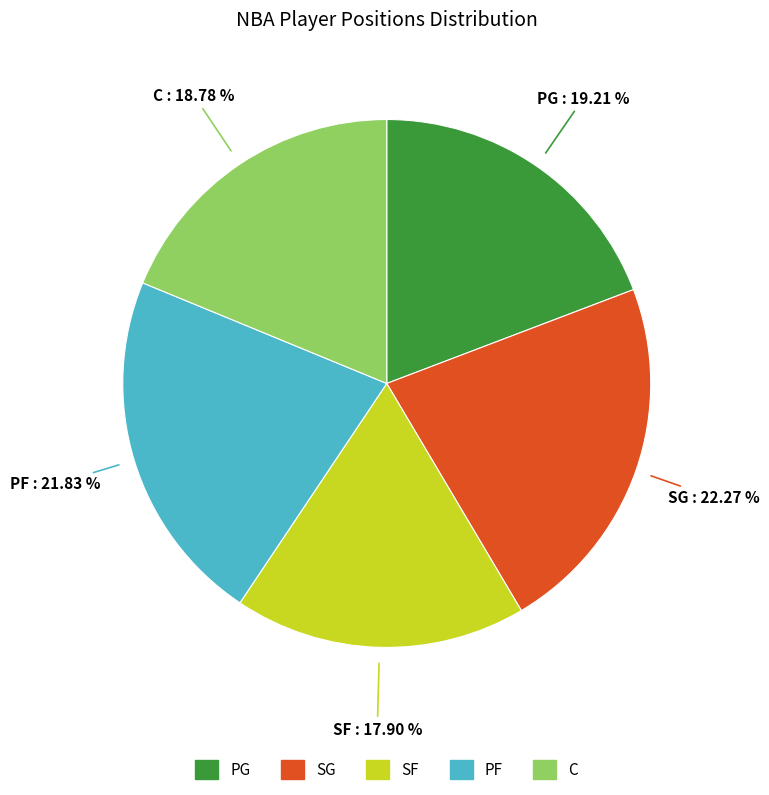

How many slices are in this pie chart?

5